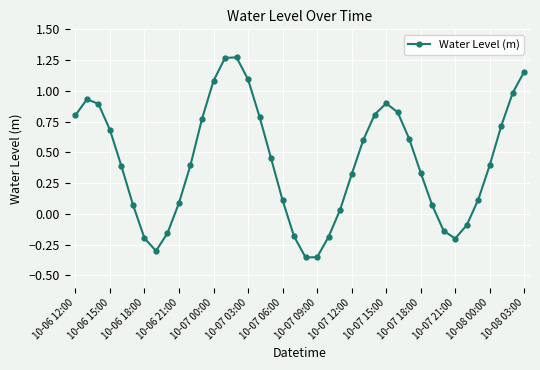

How many lines are shown in the chart?

1